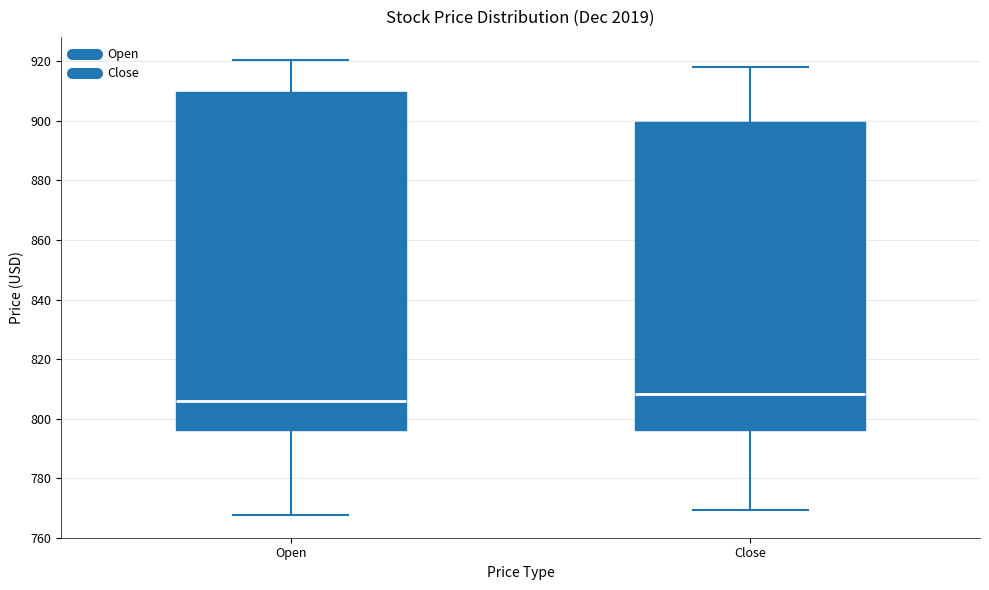

Reading left to right, read every box against the y-axis: the position of its median line, the range the box covers, and the ends of its whiskers. The values are not printed on the chart, so give them approximately, as read against the axis.

Open: median 806, box 796 to 910, whiskers 768 to 920
Close: median 808, box 796 to 900, whiskers 770 to 918